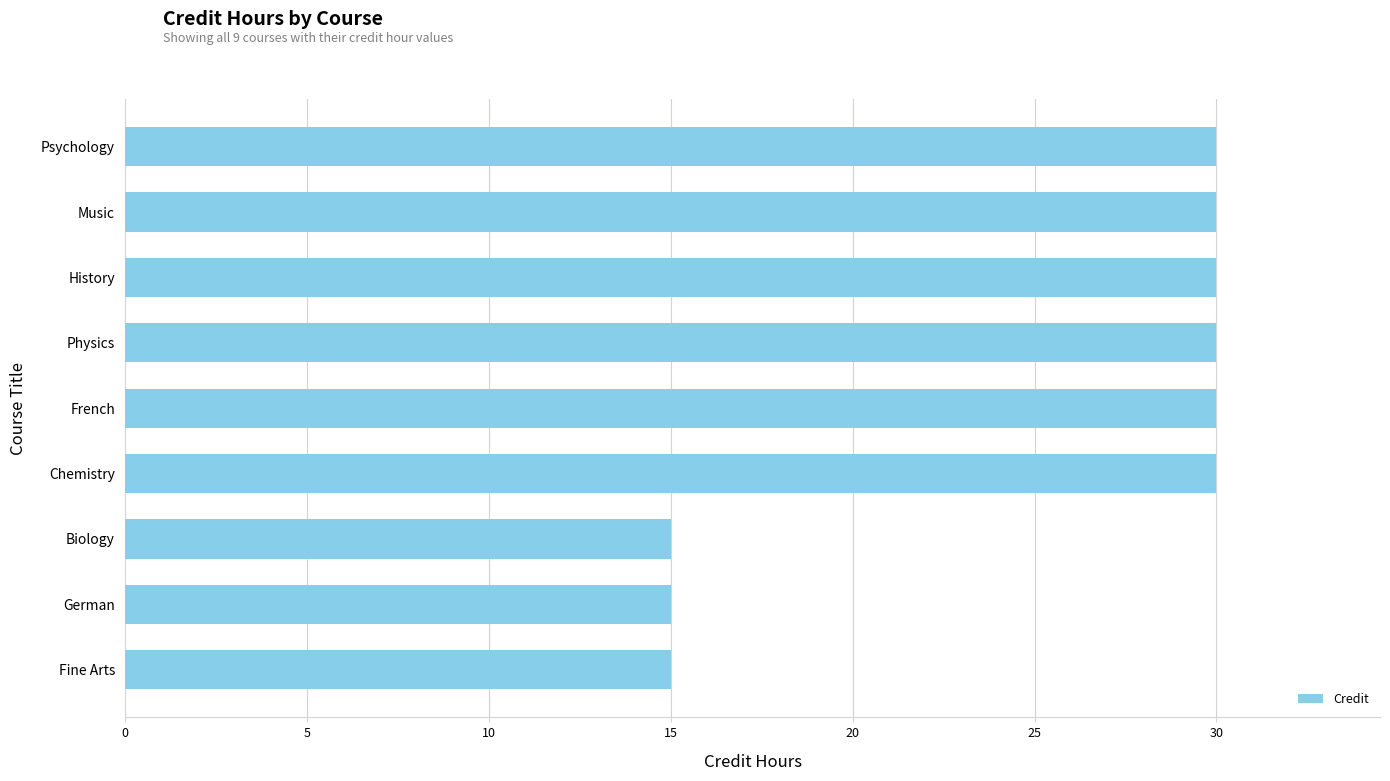

The chart shows a value of 30 at Chemistry. True or false?

True